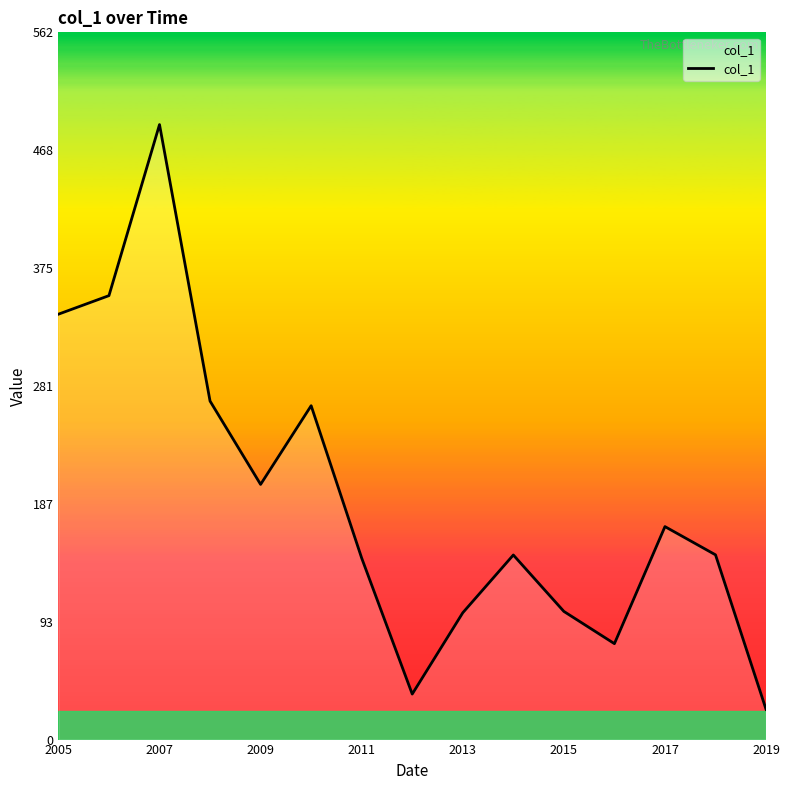

What is the difference between the maximum and minimum values?

465.3